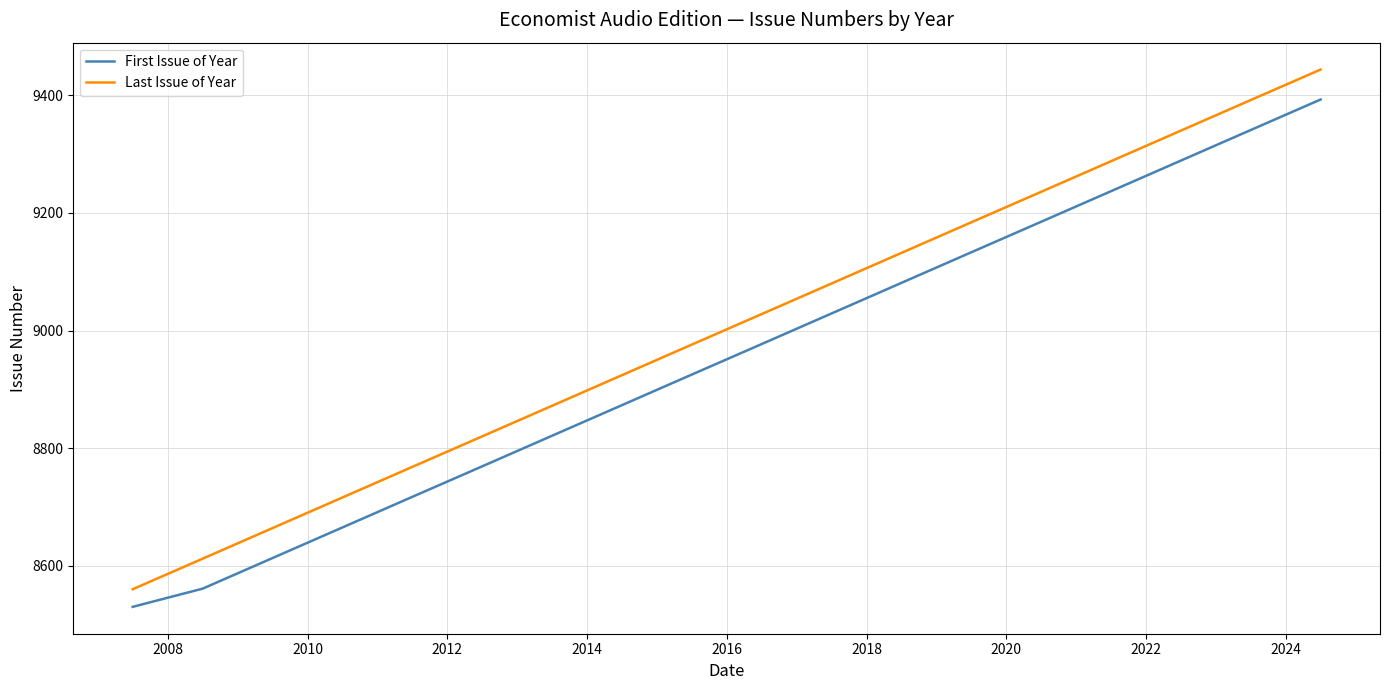

What is the maximum value shown in the chart?

9444